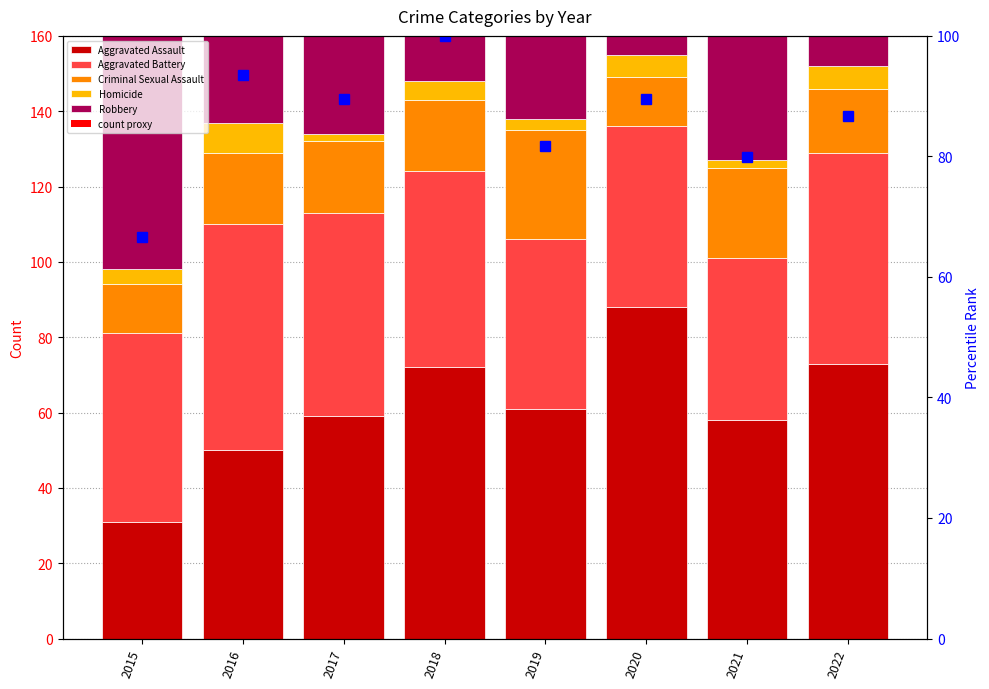

Where is Aggravated Battery nearest to the value 51?

2015